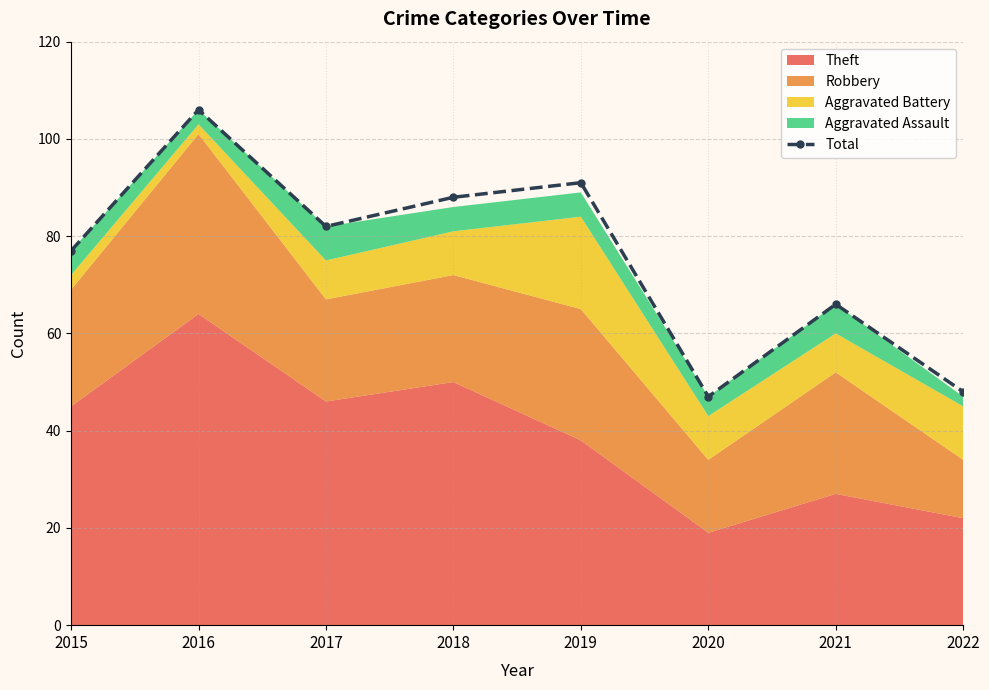

Between 2021 and 2017, which is larger?

2017